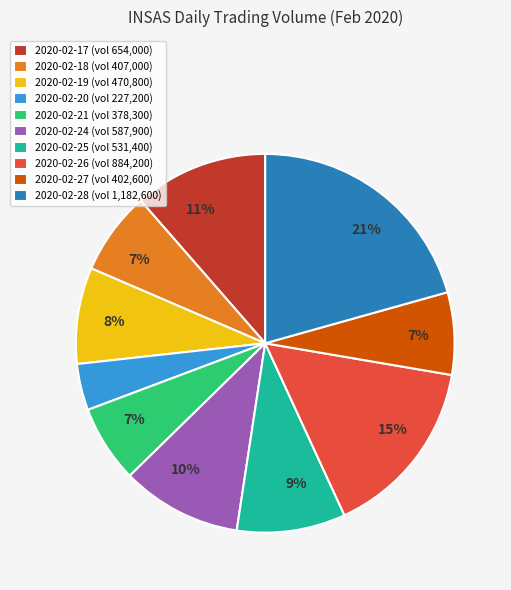

Does any single category account for the majority?

No